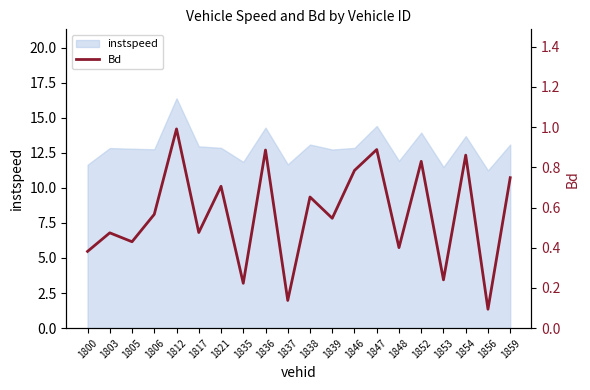

Does the chart display data point markers on the line(s)?

No